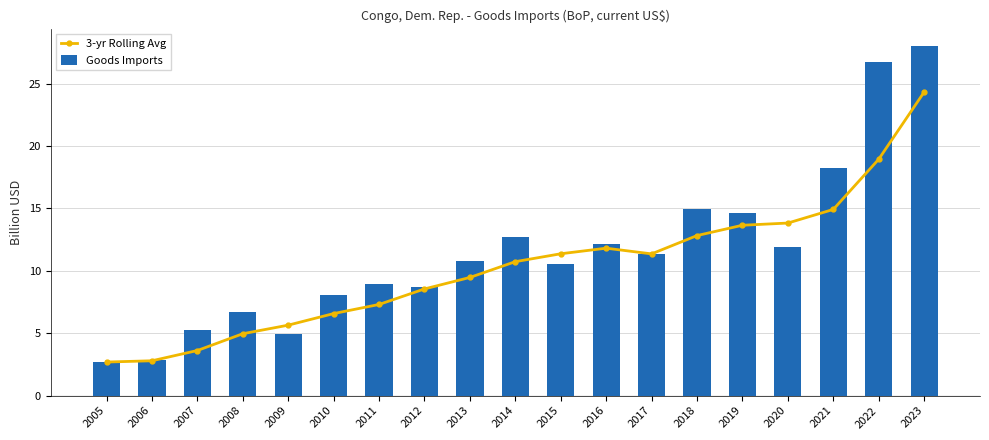

What is the sum of the Goods Imports values at 2005 and 2020?

14.6